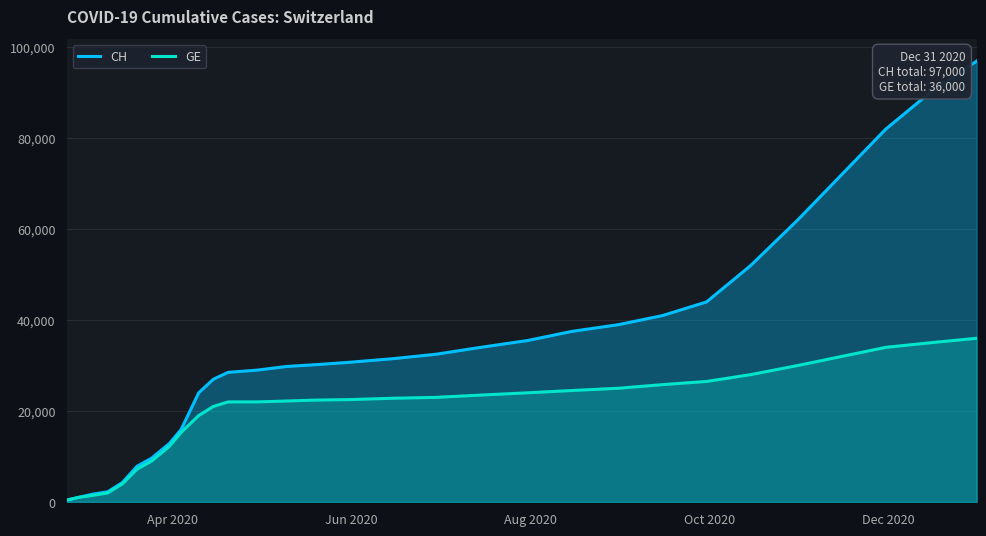

What is the highest value of the CH series?

97000